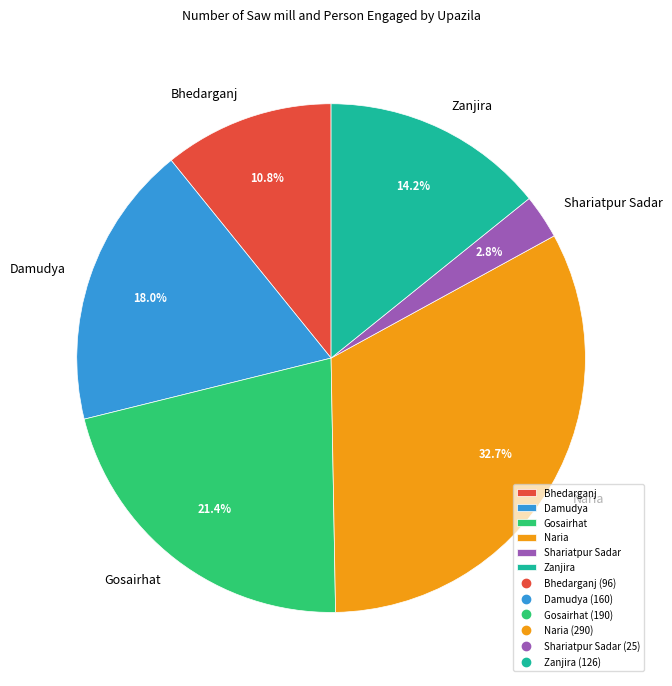

Which category has the smallest portion of the pie?

Shariatpur Sadar